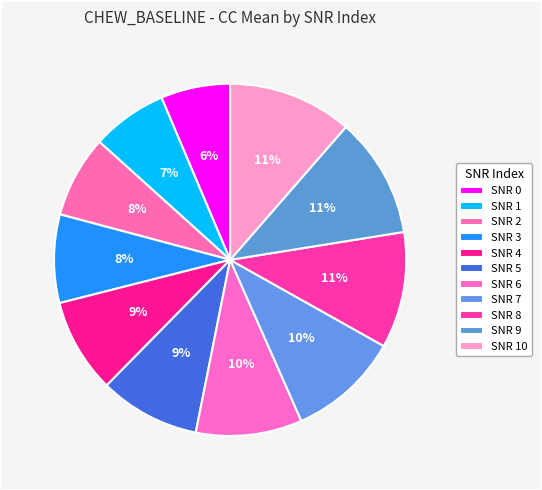

Is there any slice that represents more than half of the pie?

No